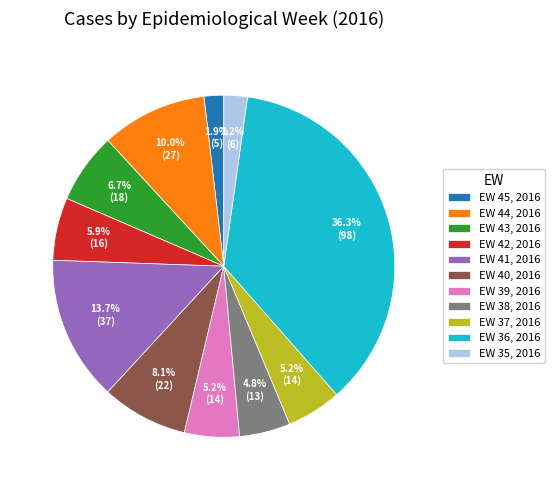

Is it true that EW 36, 2016 is 51% of the pie?

False